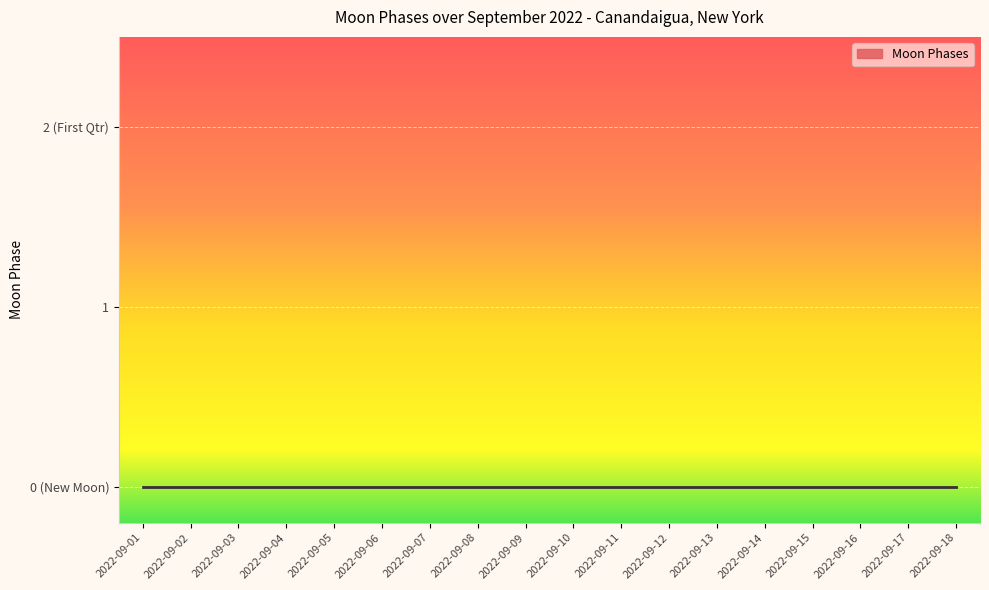

How many values are between 0 and 1?

16